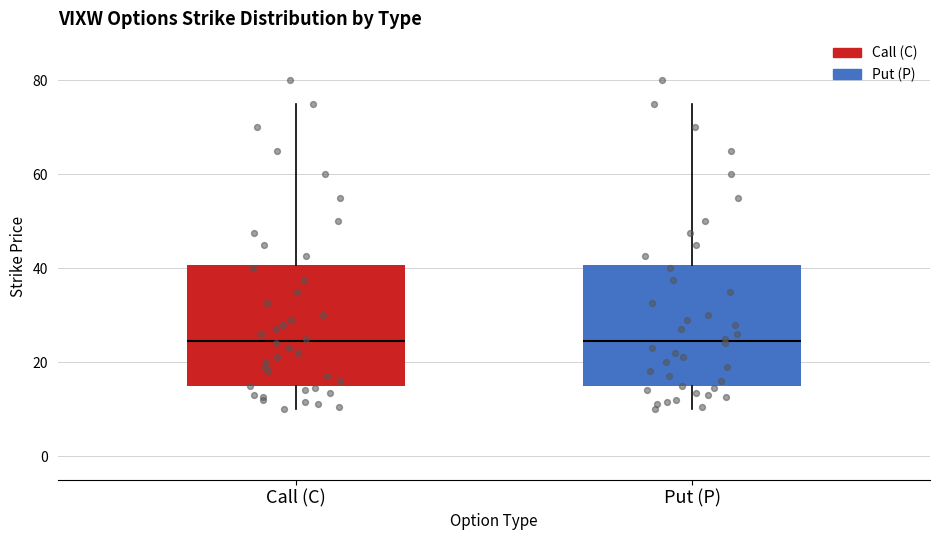

Reading left to right, transcribe this box plot: for each box, give where its median line is, the range the box spans, and where its two whiskers end, as read against the y-axis. The values are not printed on the chart, so give them approximately, as read against the axis.

Call (C): median 24, box 14 to 40, whiskers 10 to 76
Put (P): median 24, box 14 to 40, whiskers 10 to 76